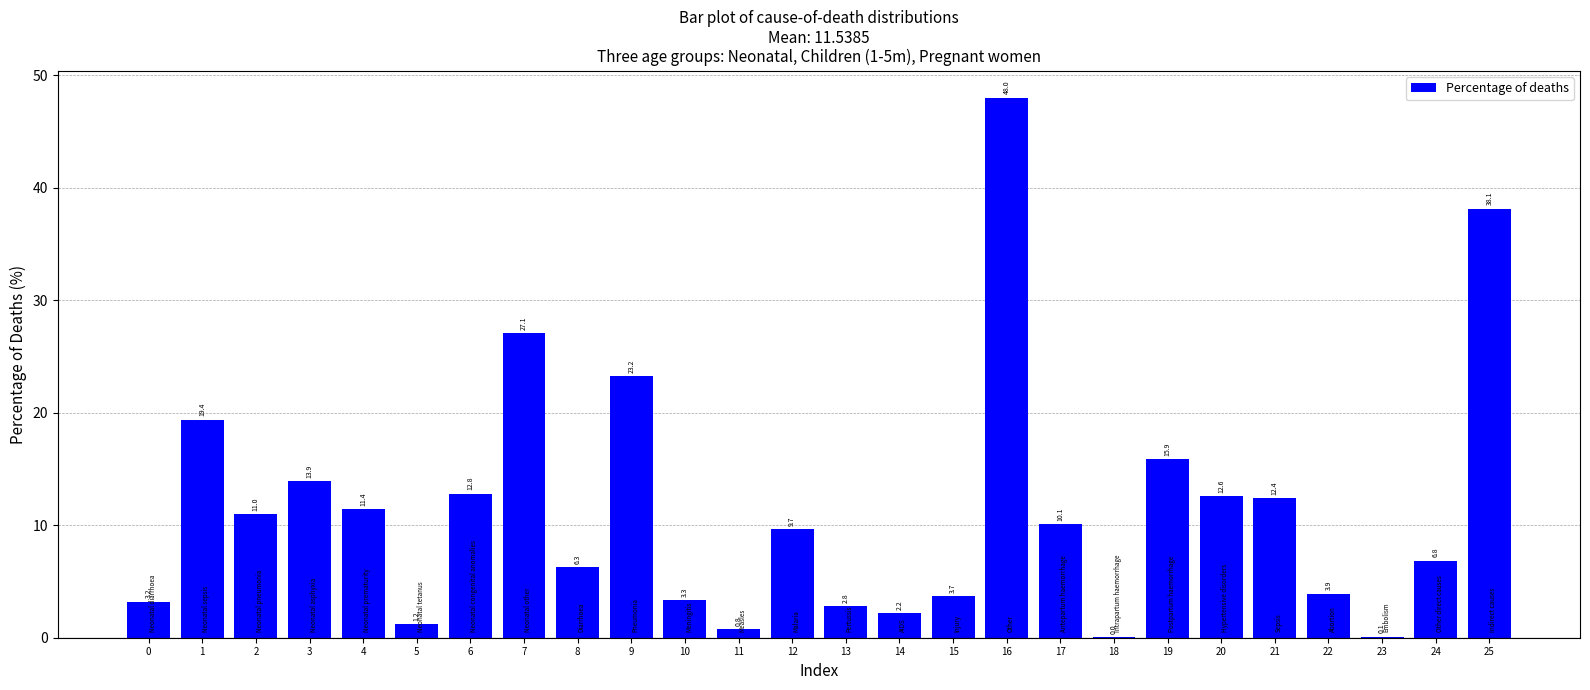

What is the ratio of the value at 19 to the value at 24?

2.3